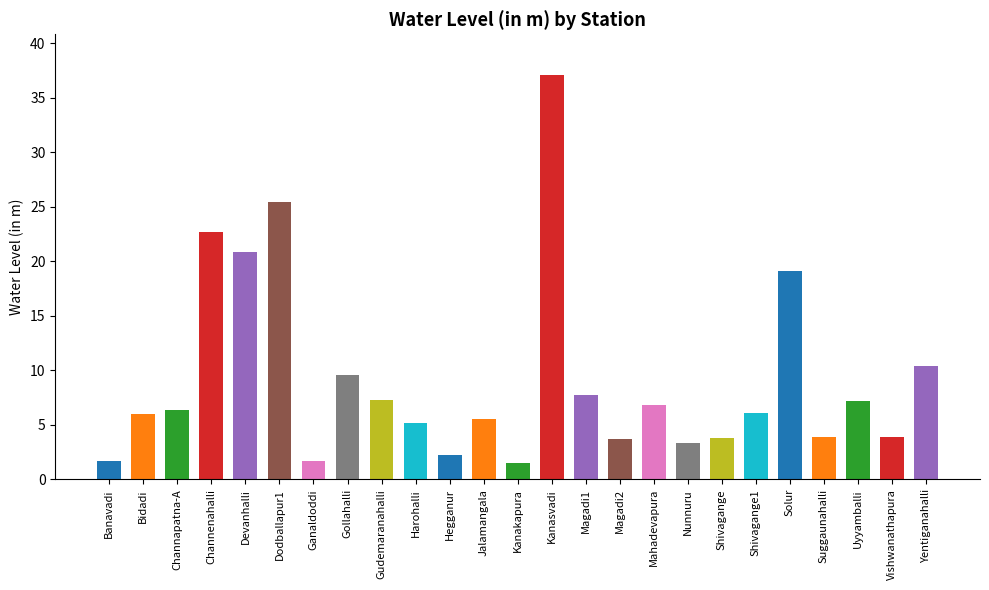

The value at Shivagange is 2.5. True or false?

False